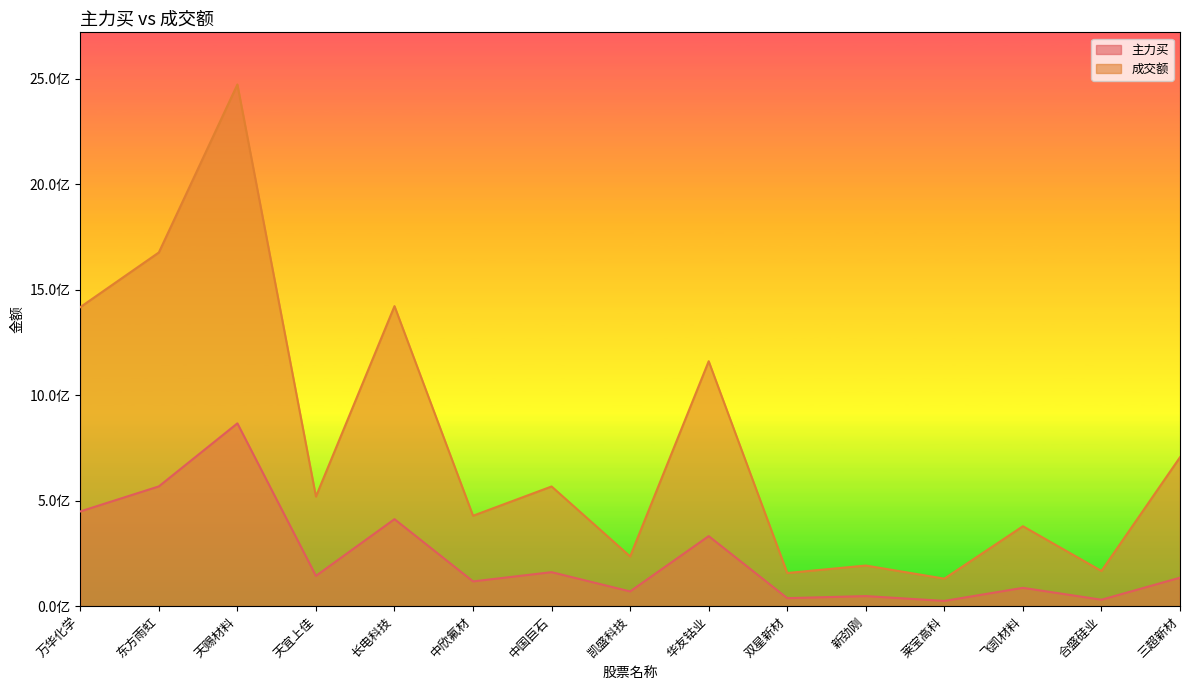

In 成交额, how many points are higher than both neighbors (excluding endpoints)?

6